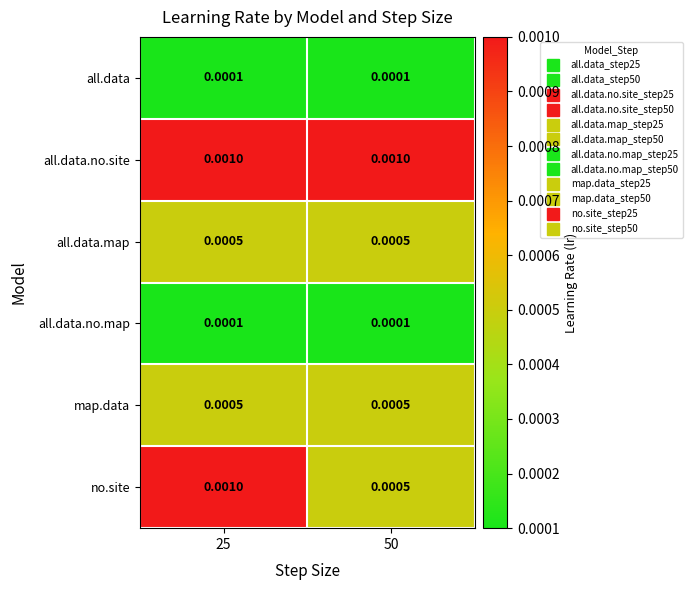

Is the value of no.site at 25 greater than the value of all.data.map at 25?

Yes